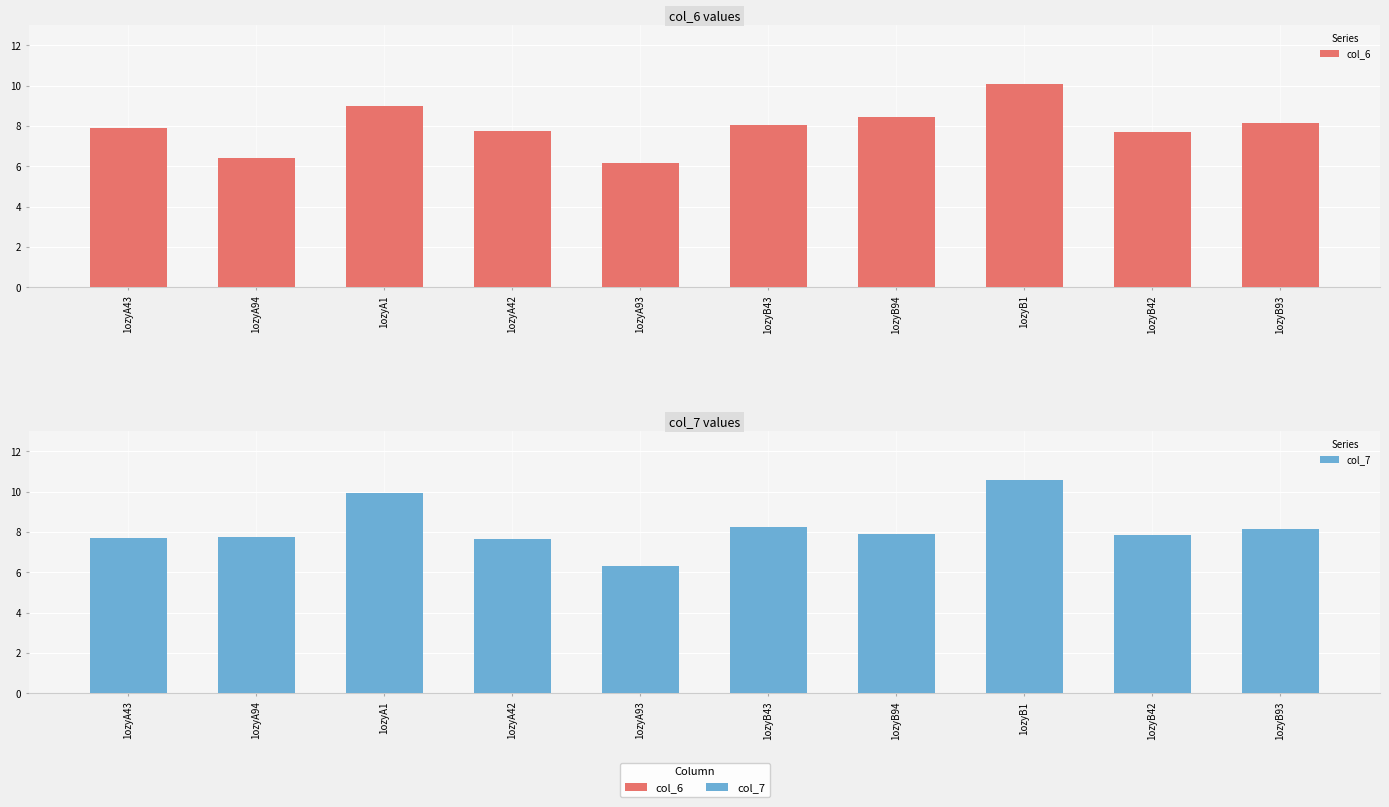

Which category has the lowest value in the col_6 series?

1ozyA93